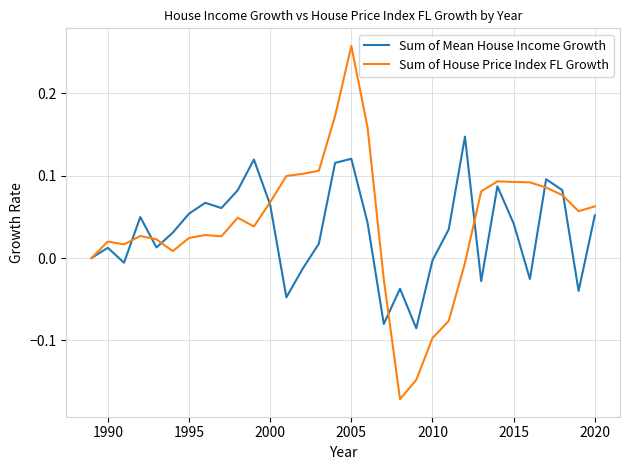

Reading left to right, list all the values displayed in this chart.

Sum of Mean House Income Growth: 0.0	0.0	-0.0	0.0	0.0	0.0	0.1	0.1	0.1	0.1	0.1	0.1	-0.0	-0.0	0.0	0.1	0.1	0.0	-0.1	-0.0	-0.1	-0.0	0.0	0.1	-0.0	0.1	0.0	-0.0	0.1	0.1	-0.0	0.1
Sum of House Price Index FL Growth: 0.0	0.0	0.0	0.0	0.0	0.0	0.0	0.0	0.0	0.0	0.0	0.1	0.1	0.1	0.1	0.2	0.3	0.2	-0.0	-0.2	-0.1	-0.1	-0.1	-0.0	0.1	0.1	0.1	0.1	0.1	0.1	0.1	0.1